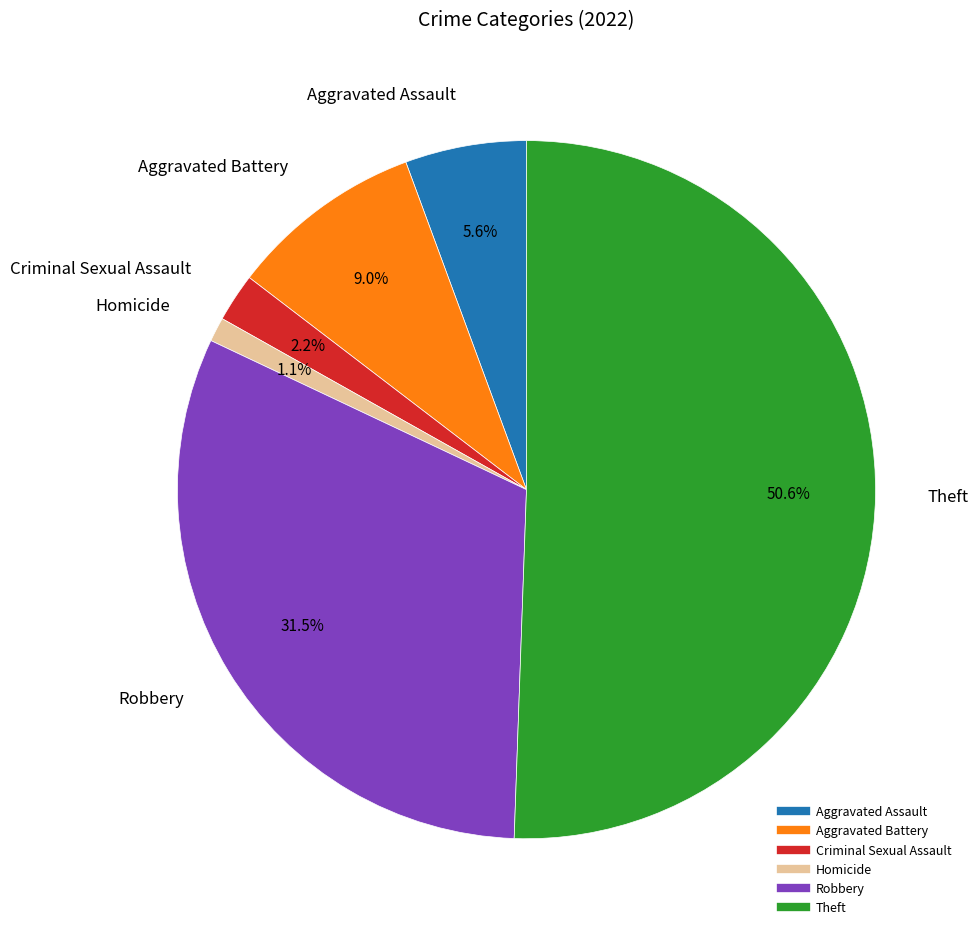

How many segments does this pie chart have?

6